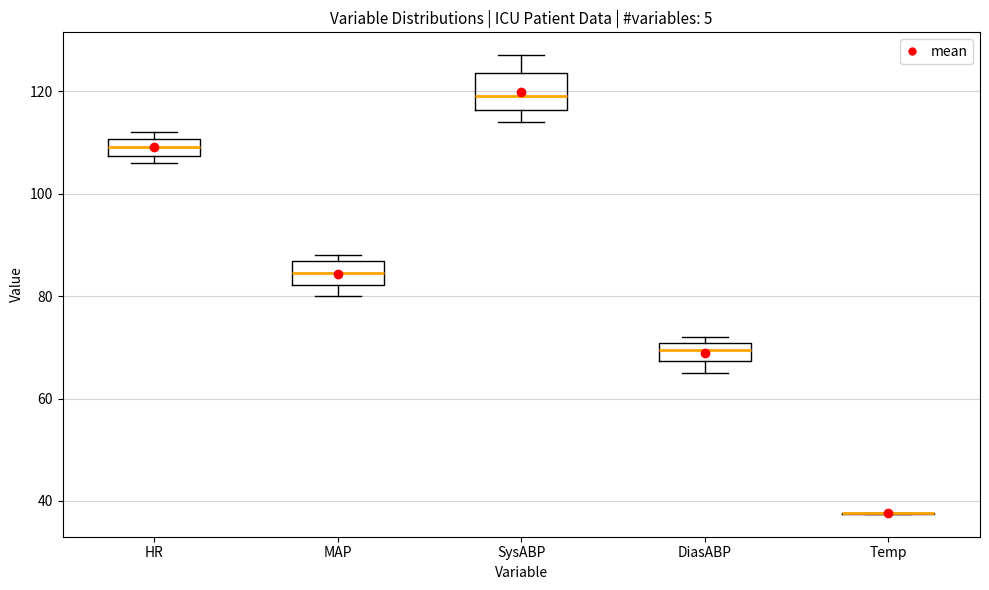

Comparing the boxes themselves (not the whiskers), which one is the tallest?

SysABP